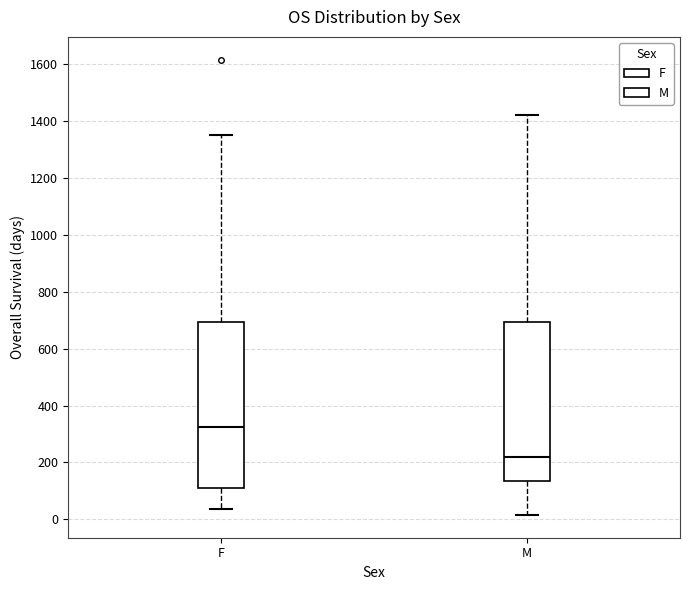

Which box has the lowest median line?

M